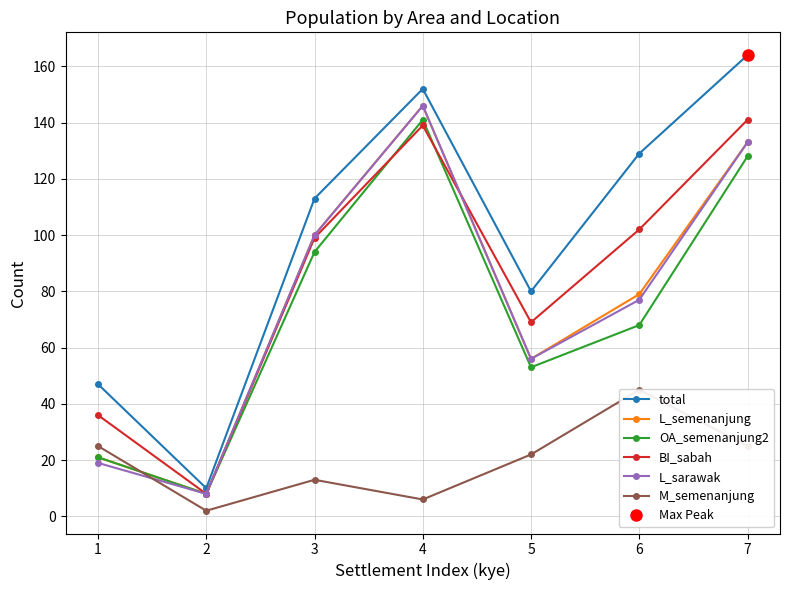

How many values in the L_semenanjung series exceed 79?

3